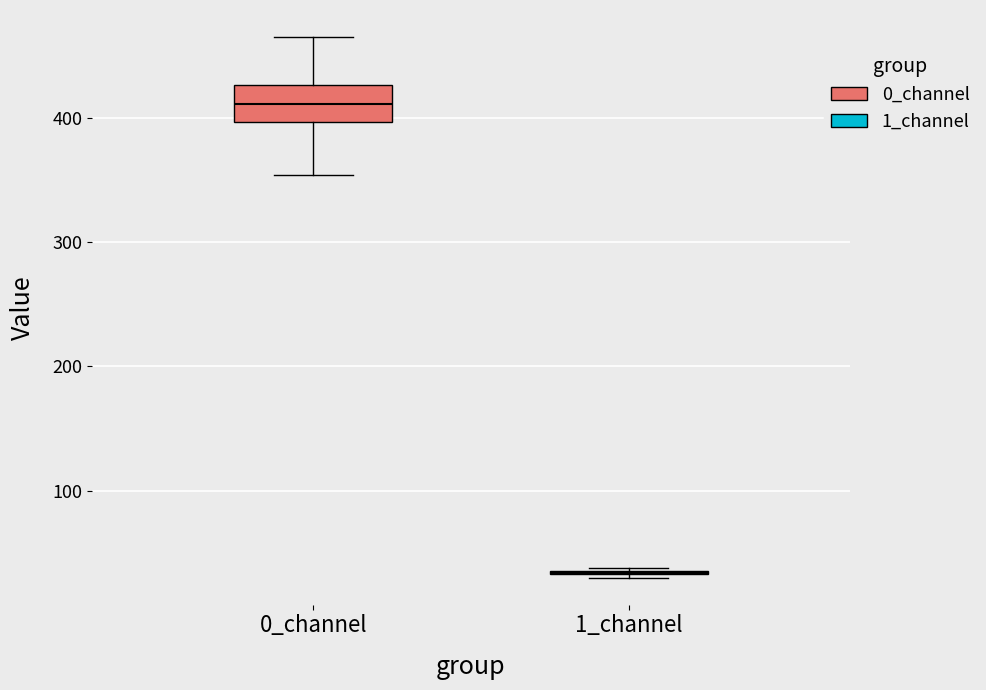

Where does the median line of the box for 0_channel sit on the y-axis? The values are not printed on the chart, so give them approximately, as read against the axis.

410